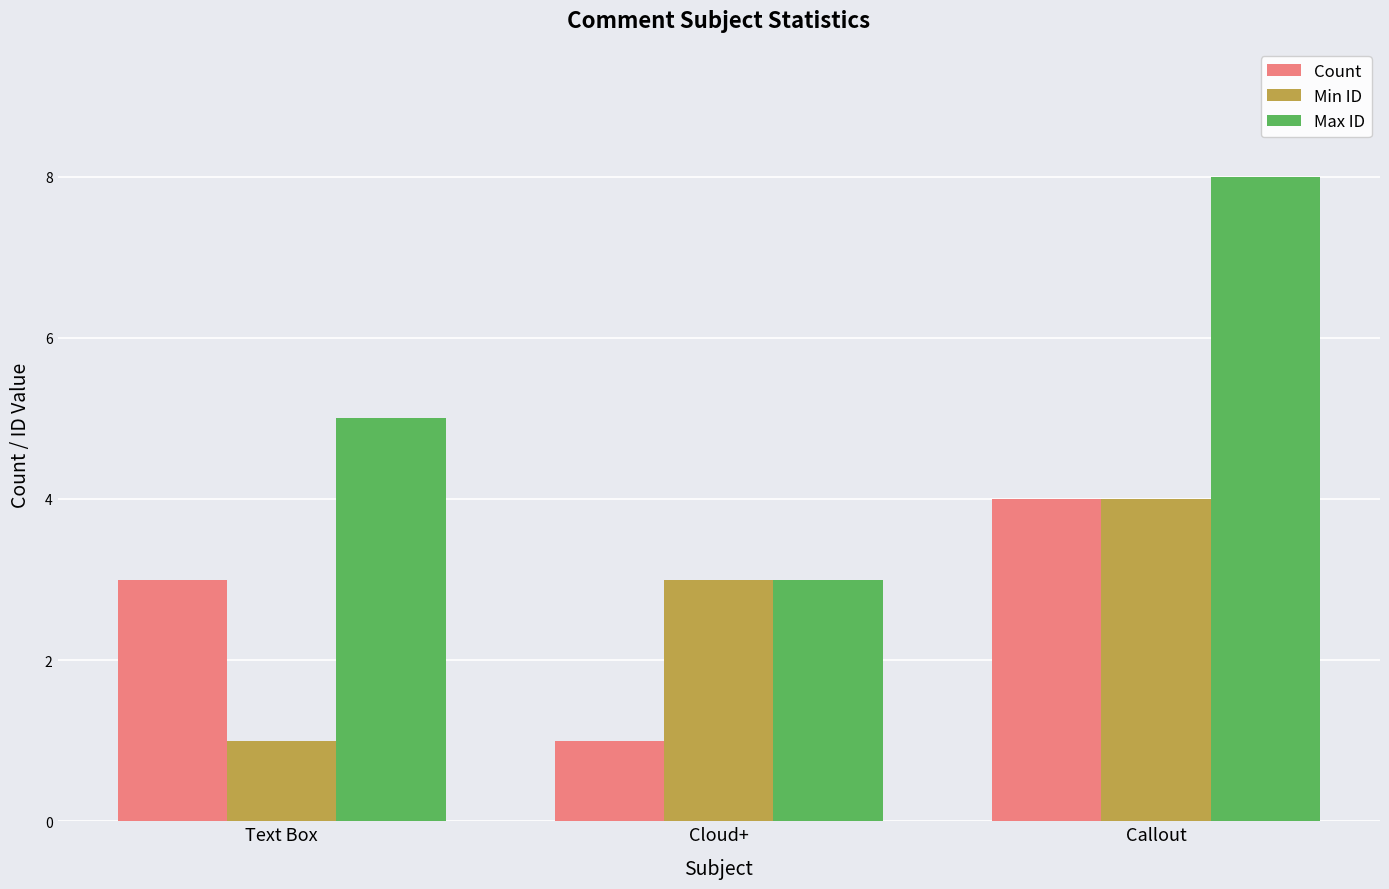

Read the Count value at Cloud+.

1